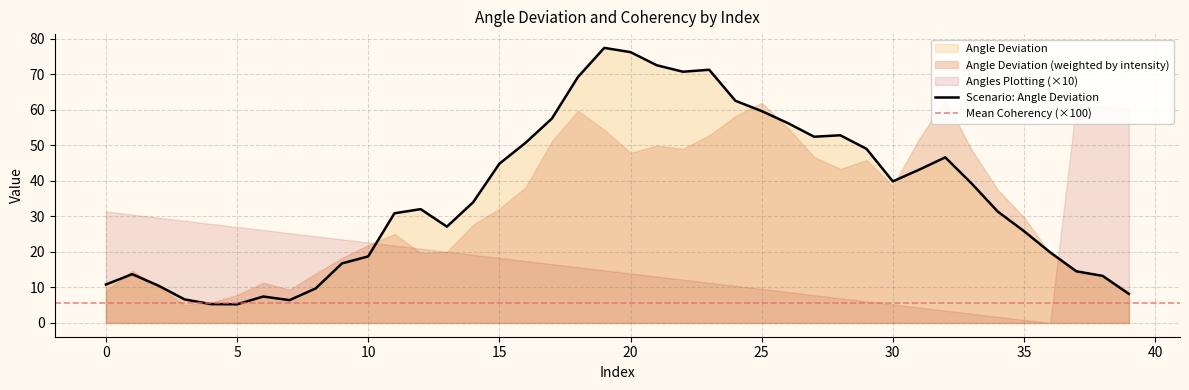

True or false: Scenario: Angle Deviation has a value of 31.6 at 10.

False